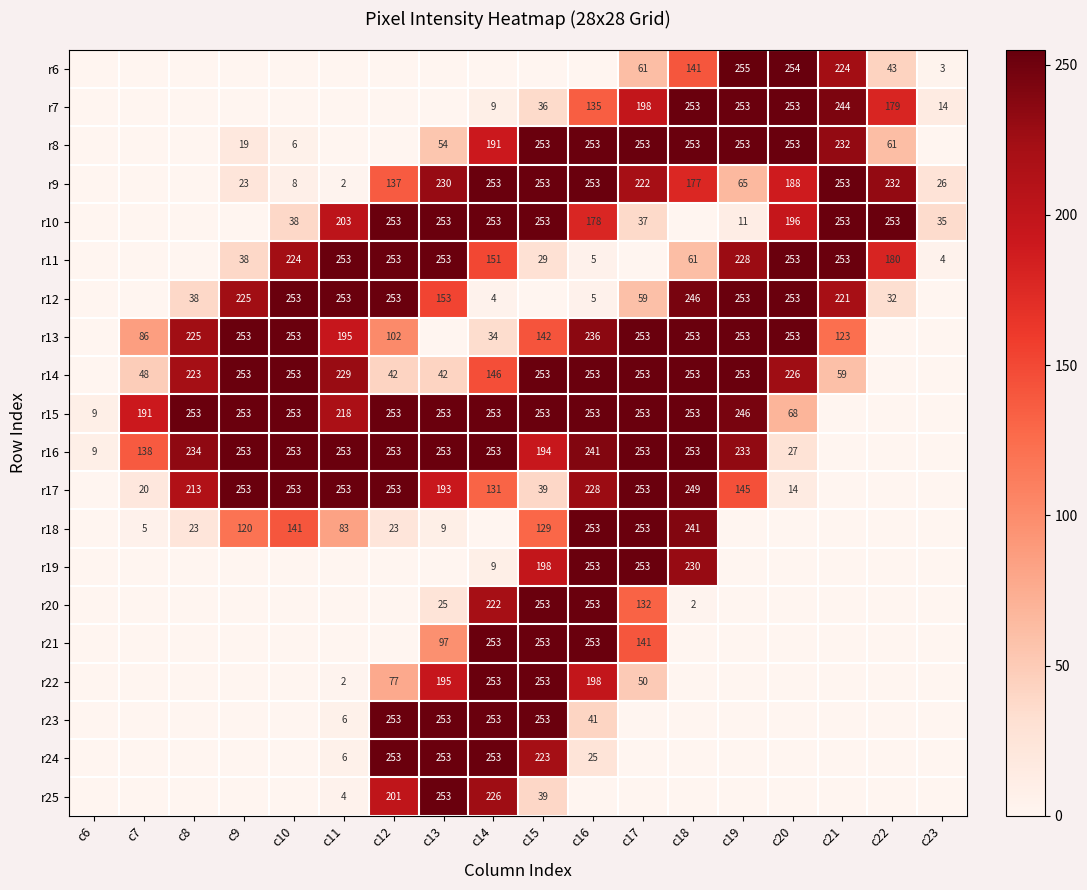

Is it true that r11 equals 253 at c20?

True